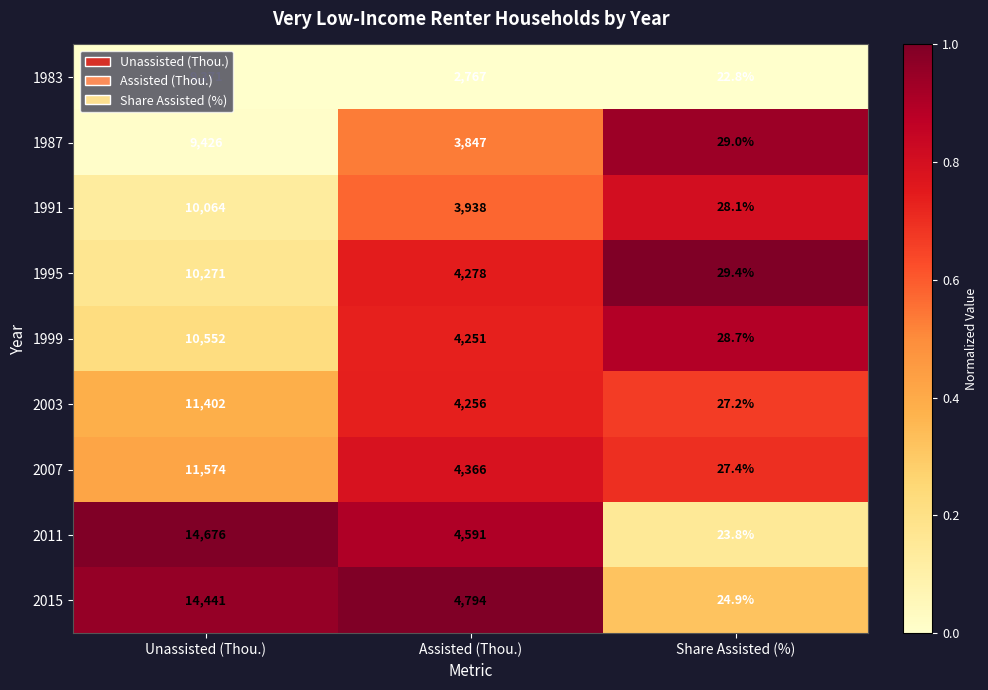

How many series are shown in this chart?

9